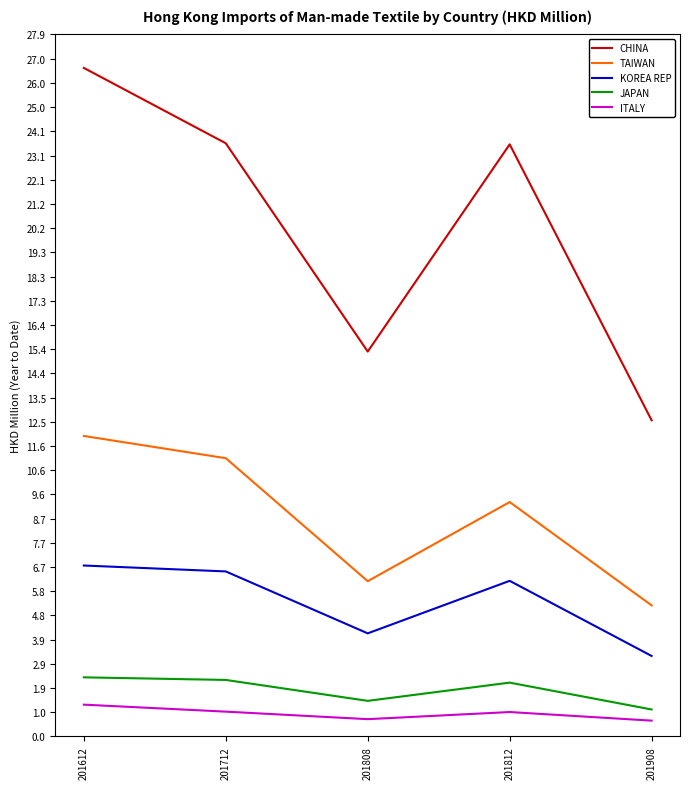

True or false: TAIWAN has a value of 11.9 at 201612.

True